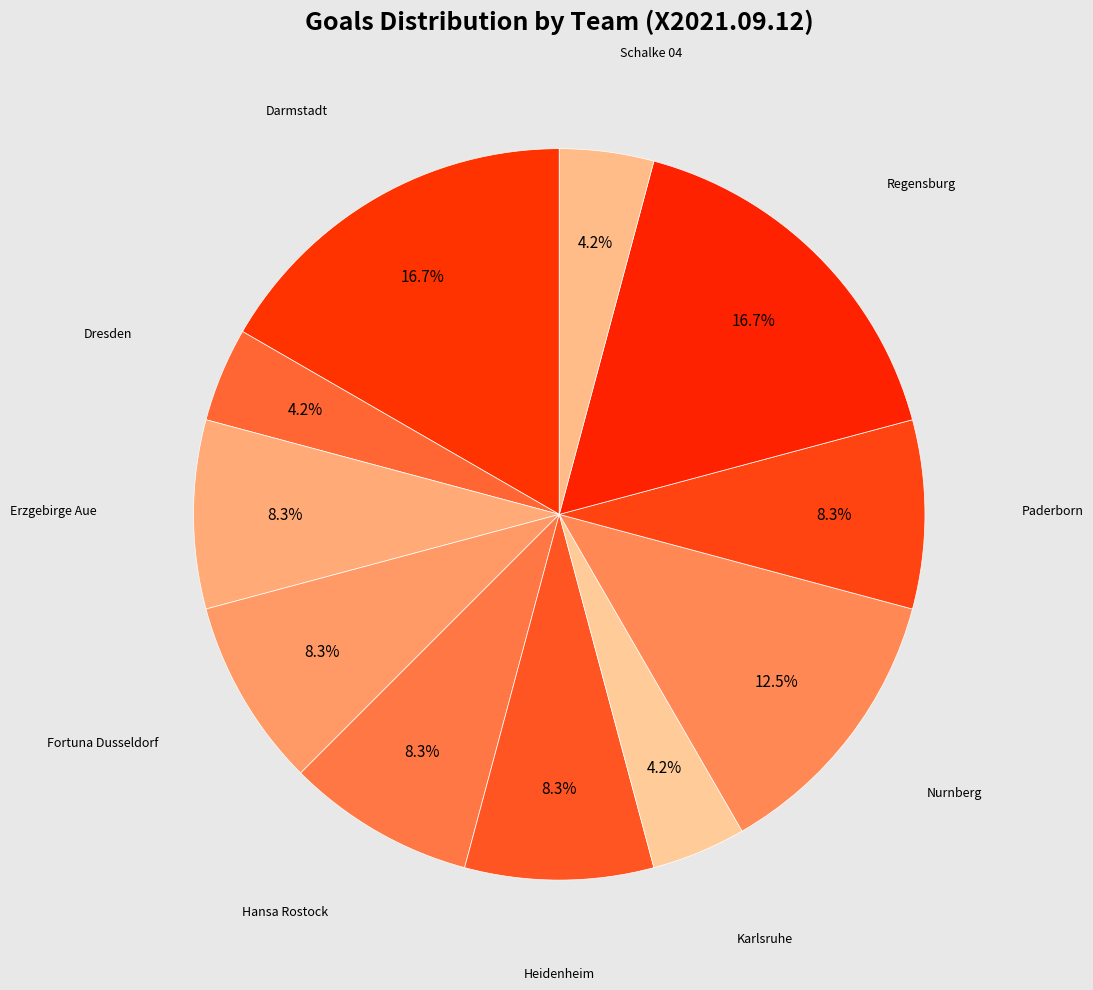

How many segments does this pie chart have?

11